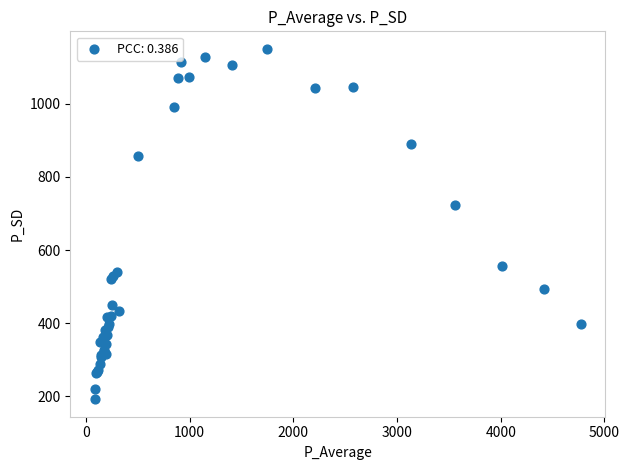

What Y value in the scatter plot is closest to 671?

724.7